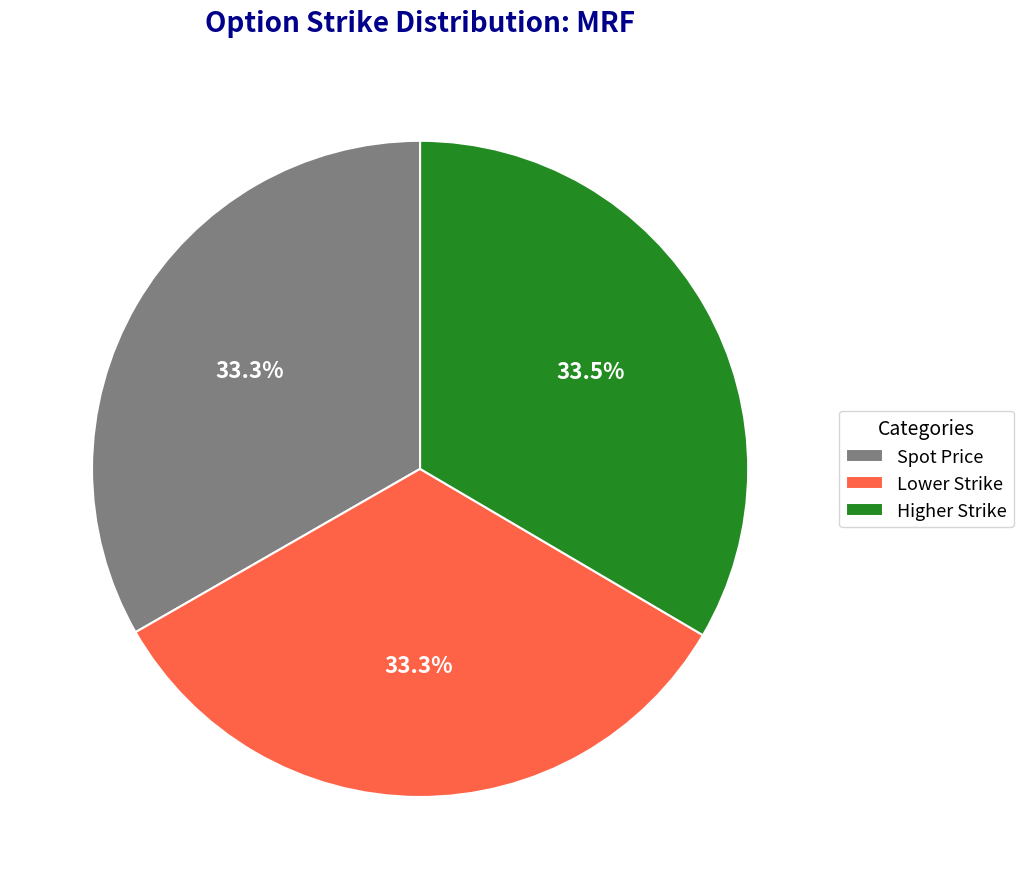

Is there any slice that represents more than half of the pie?

No